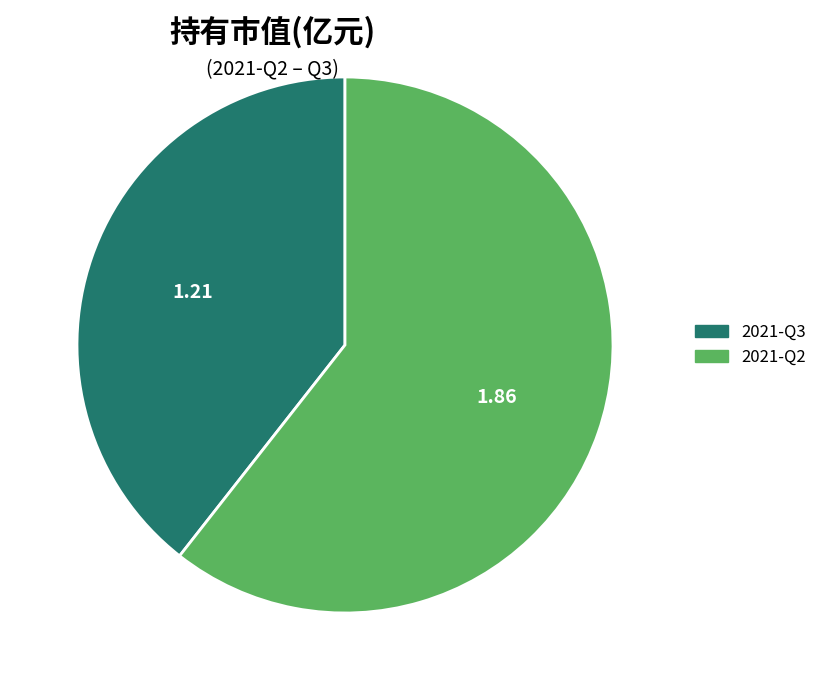

Is it true that 2021-Q2 is 61% of the pie?

True